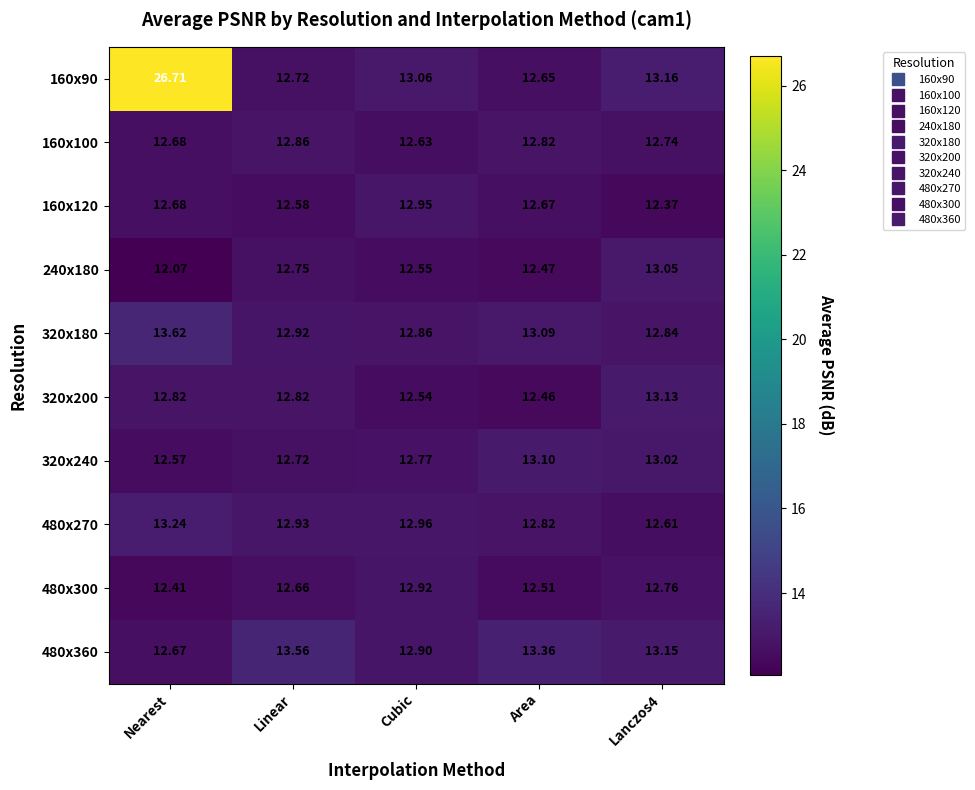

Is the value of 320x200 at Nearest greater than the value of 480x270 at Linear?

No